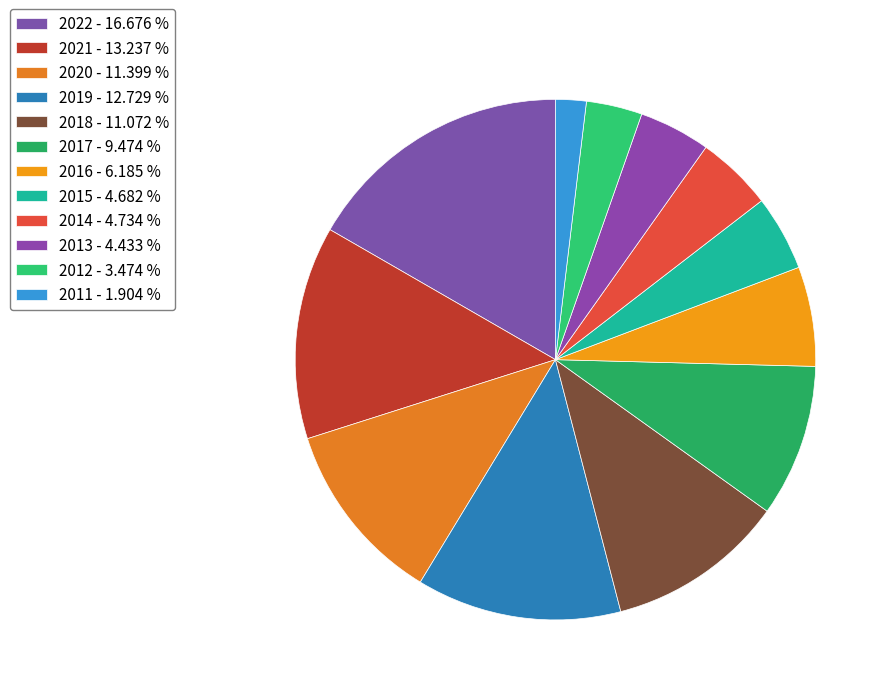

How many slices are in this pie chart?

12